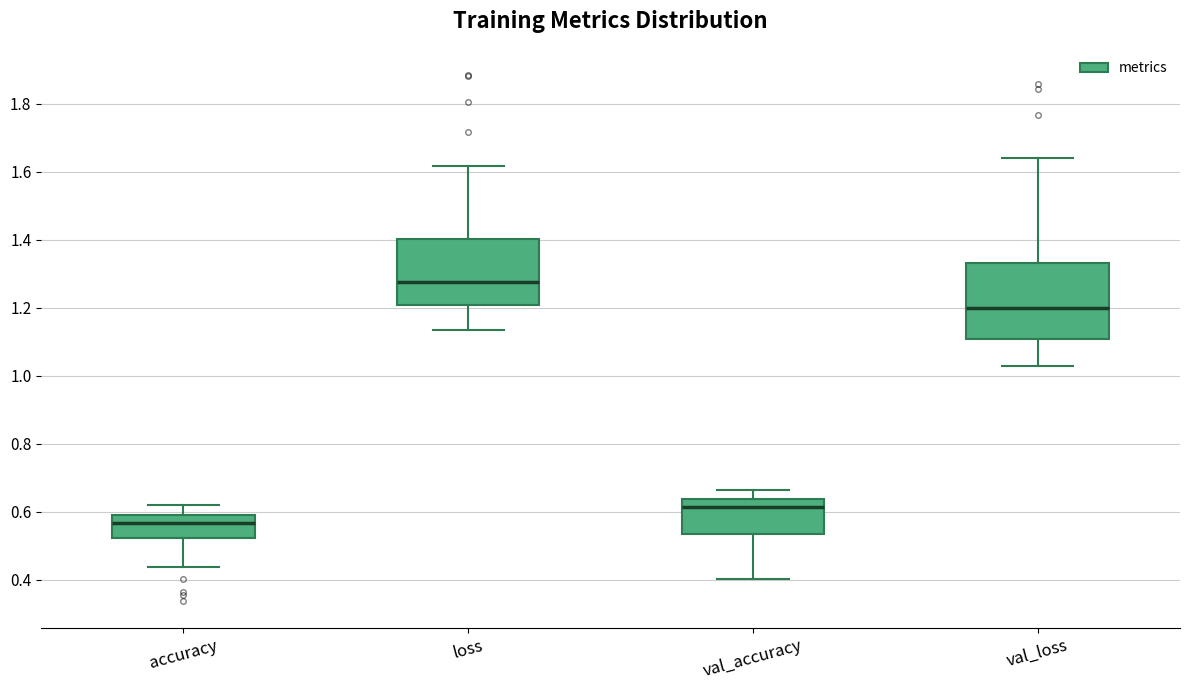

Where is the upper edge of the box for accuracy on the y-axis? The values are not printed on the chart, so give them approximately, as read against the axis.

0.60